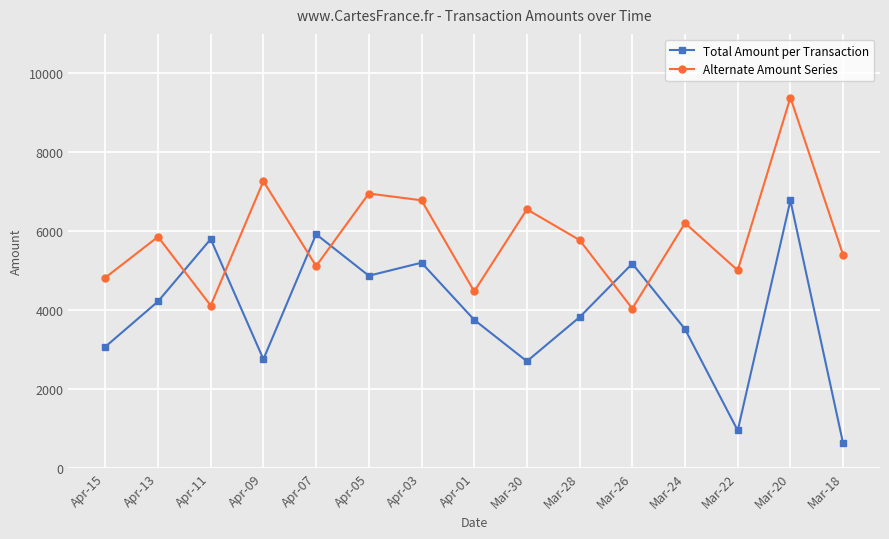

Which series ends up on top after the final intersection of Alternate Amount Series and Total Amount per Transaction?

Alternate Amount Series